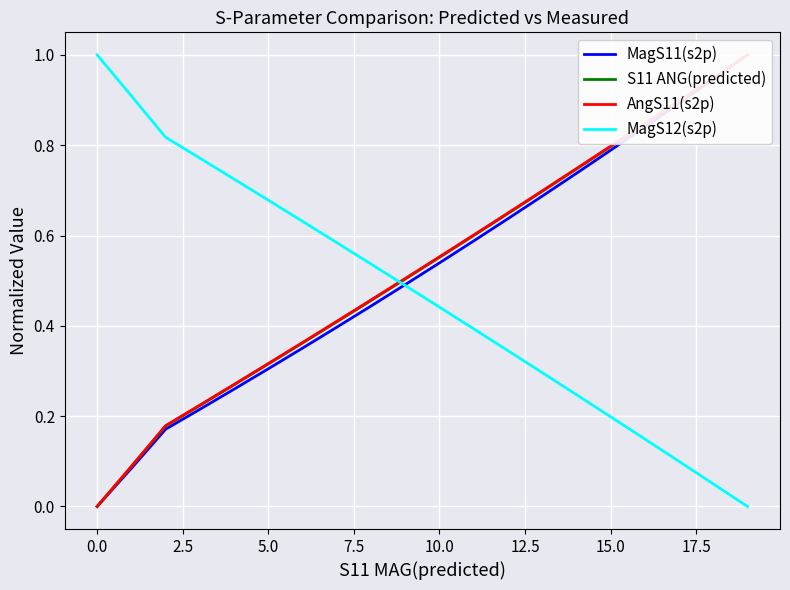

At 11, list the series in order from largest to smallest.

AngS11(s2p), S11 ANG(predicted), MagS11(s2p), MagS12(s2p)